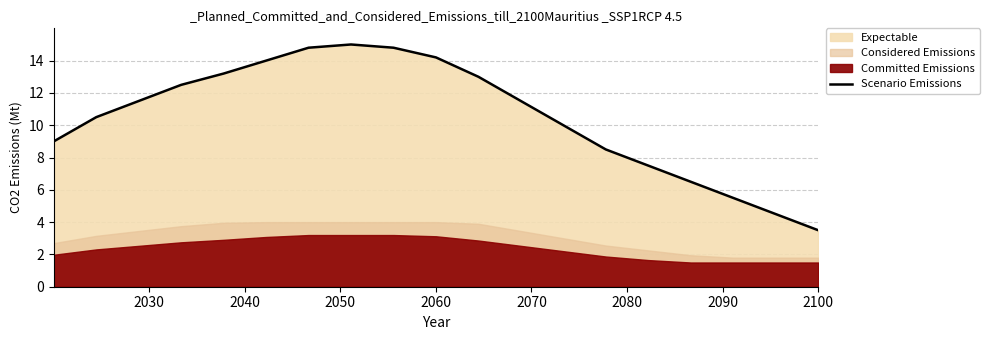

True or false: Scenario Emissions has a value of 24.1 at 2060.

False